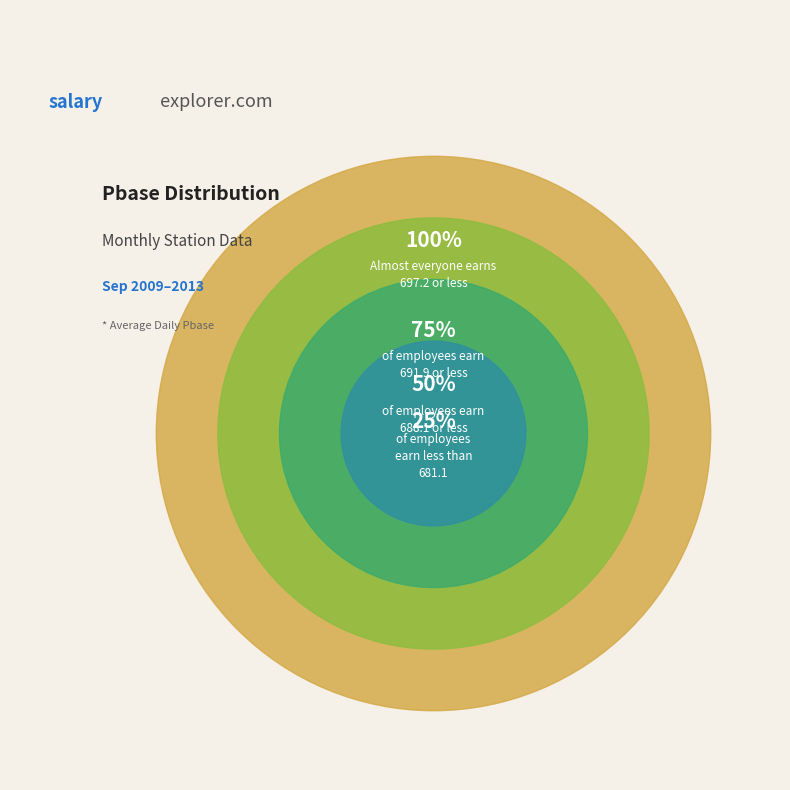

Do 2010 and 2011 together represent more than half of the pie?

No